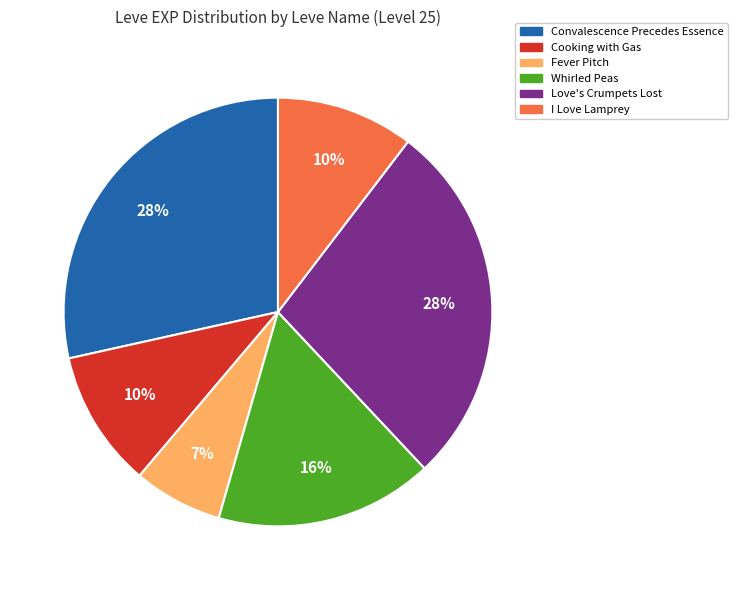

Which slice is the smallest?

Fever Pitch